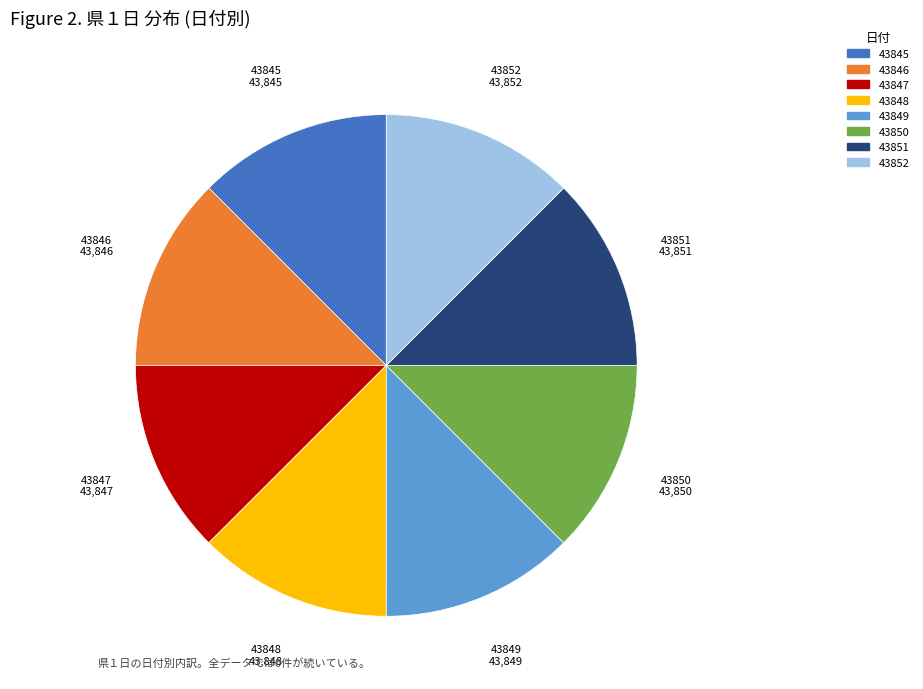

Is there any slice that represents more than half of the pie?

No